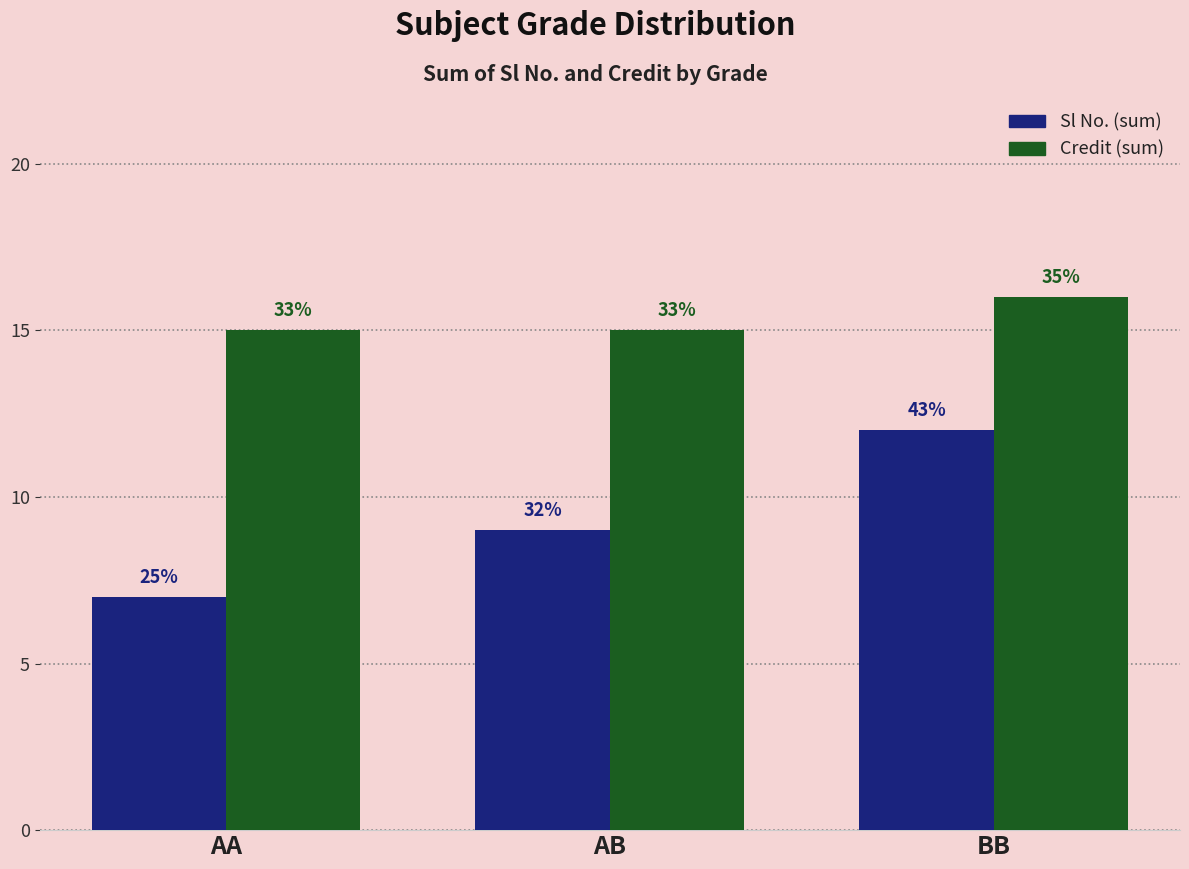

Is it true that Credit (sum) equals 3 at AA?

False